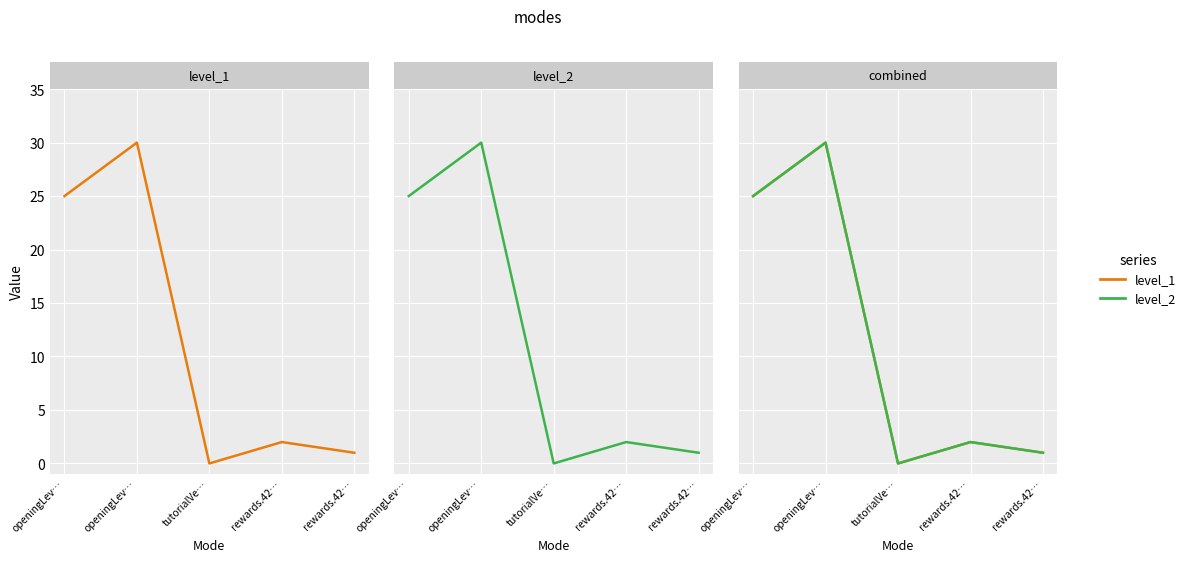

The value of level_2 at rewards.42… is 3. True or false?

False